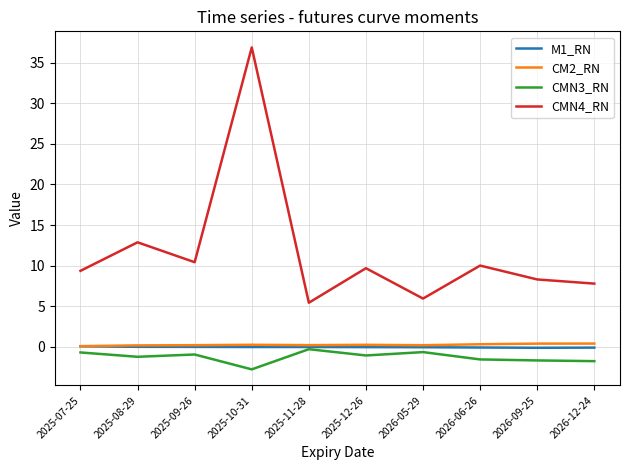

Which series has the widest spread of values?

CMN4_RN